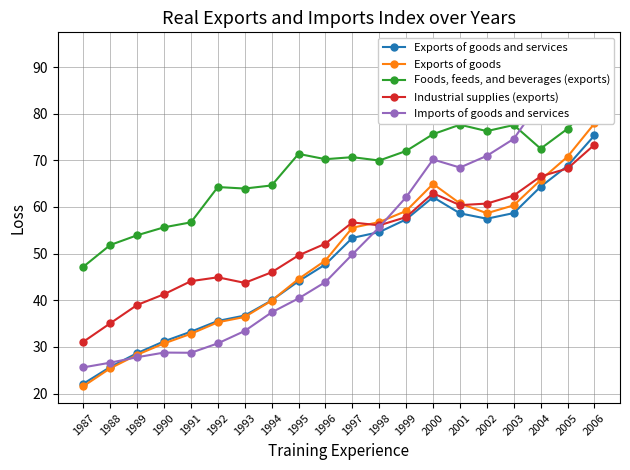

At which category does Foods, feeds, and beverages (exports) reach its first local valley?

1993